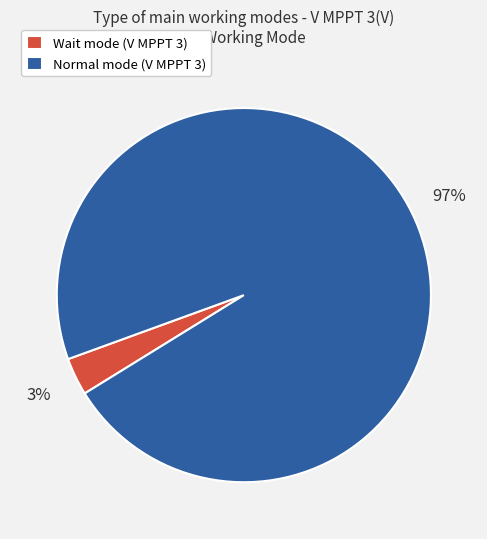

True or false: Normal mode (V MPPT 3) accounts for 97% of the total.

True